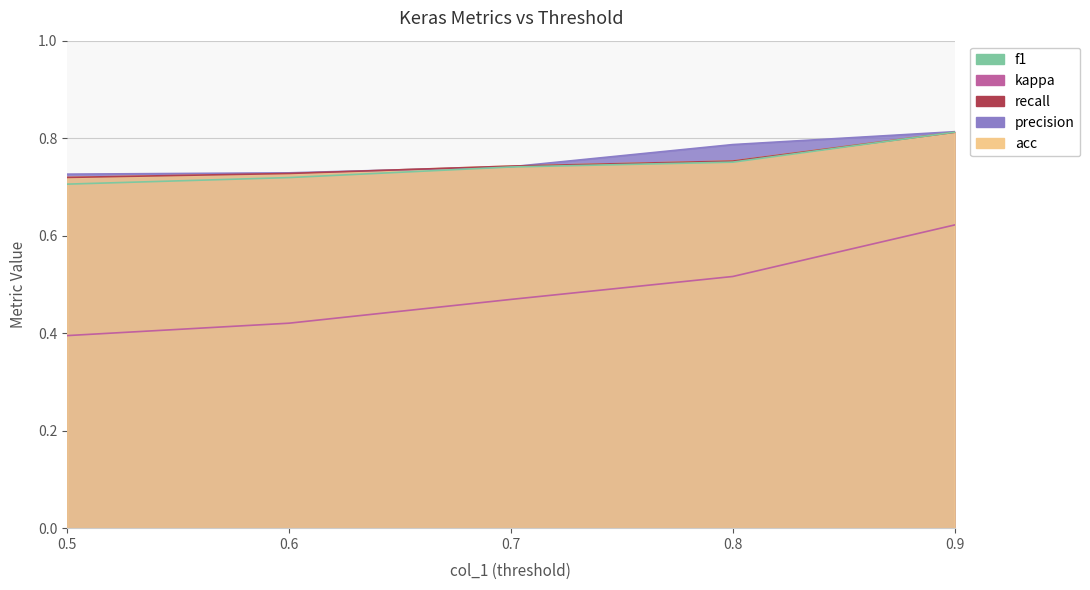

How many precision values are between 0 and 1?

5